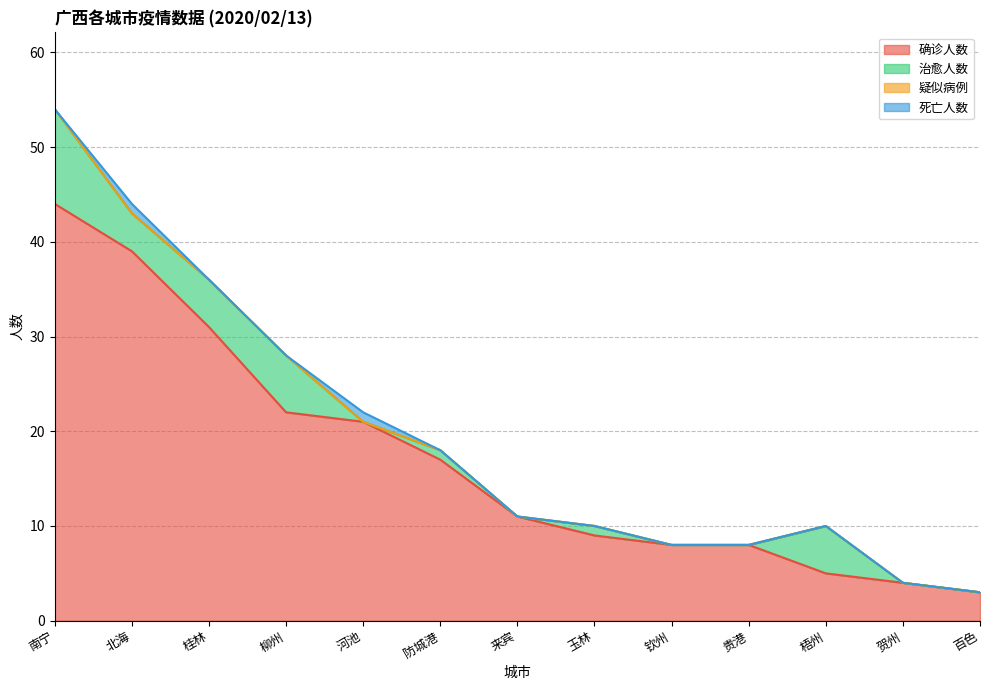

True or false: 治愈人数 and 确诊人数 cross at least once.

False